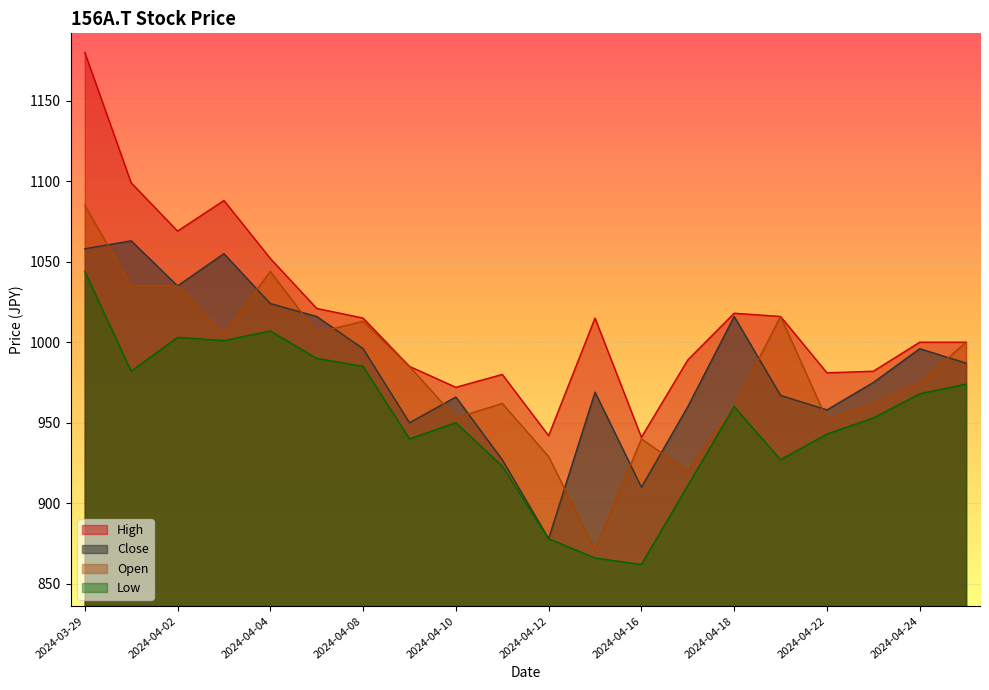

True or false: High has a value of 1015 at 2024-04-15.

True